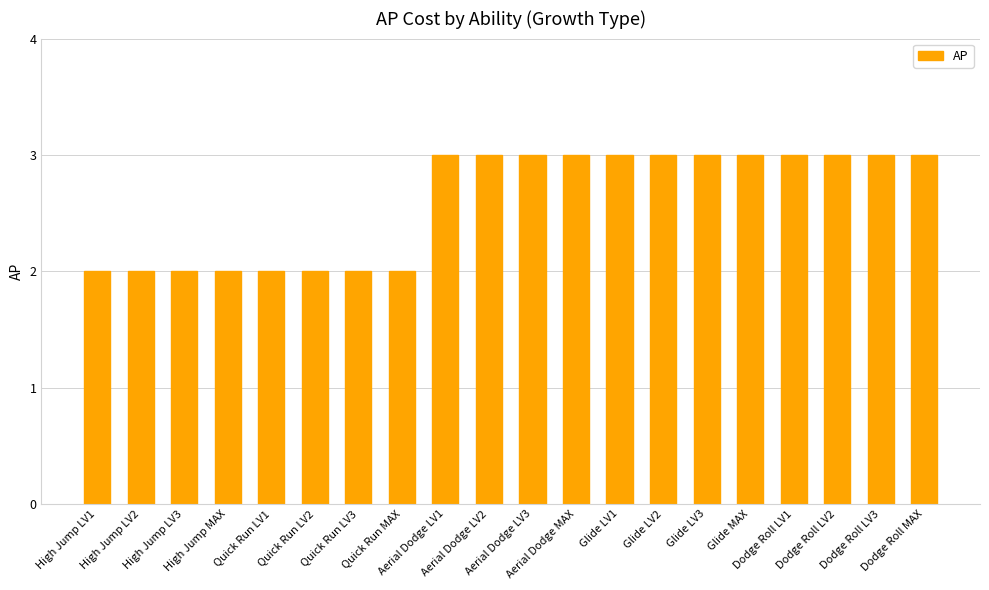

What is the label of the 12th bar from the left?

Aerial Dodge MAX